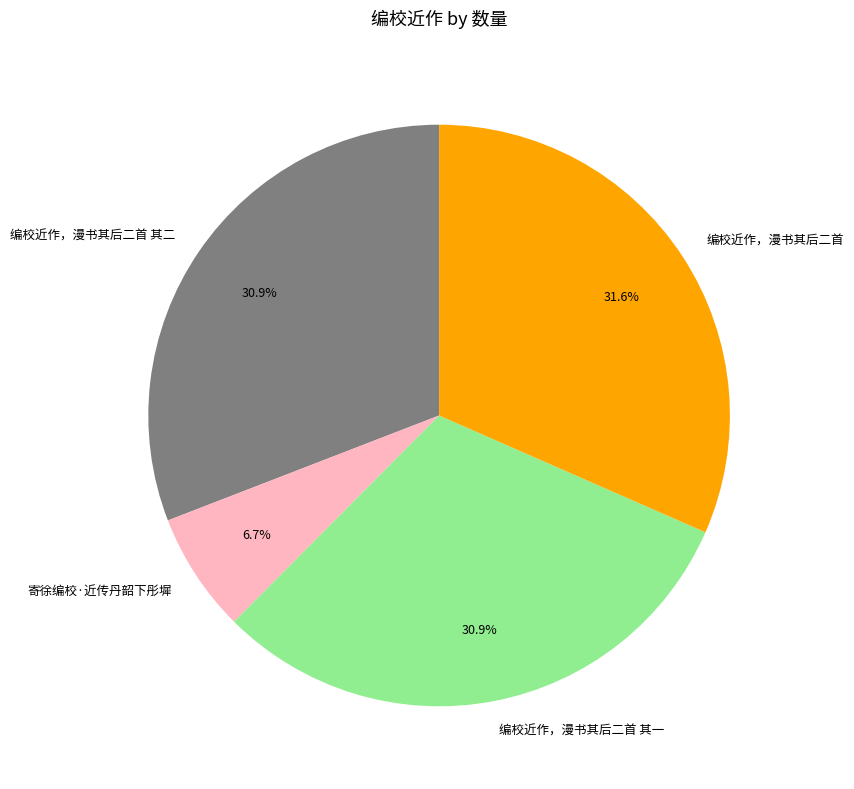

Do 编校近作，漫书其后二首 其一 and 编校近作，漫书其后二首 together represent more than half of the pie?

Yes